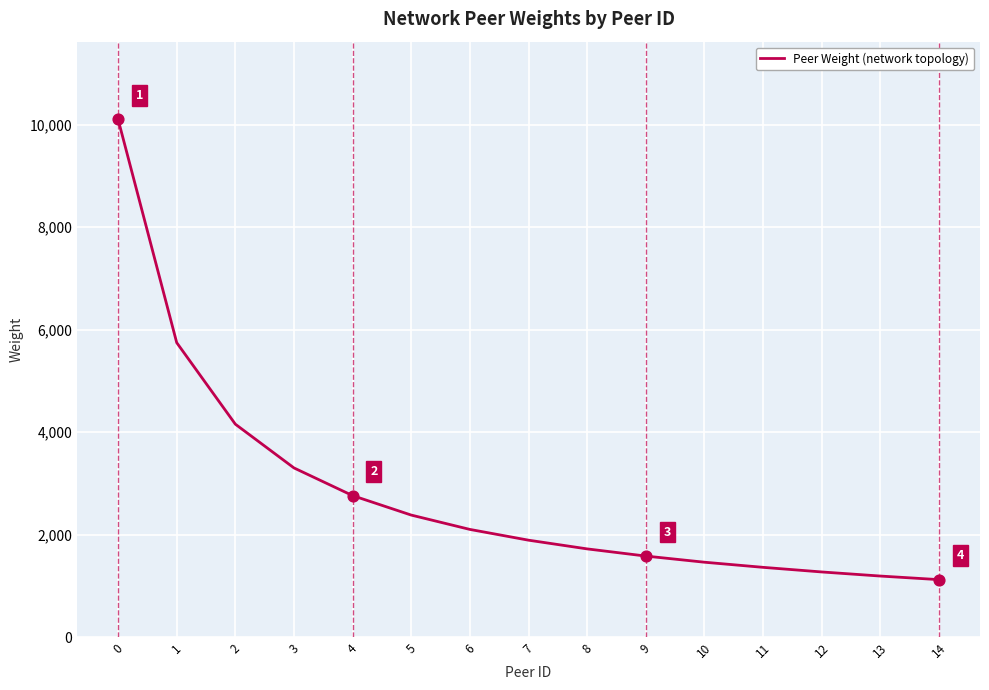

What is the change in value from 8 to 9?

-140